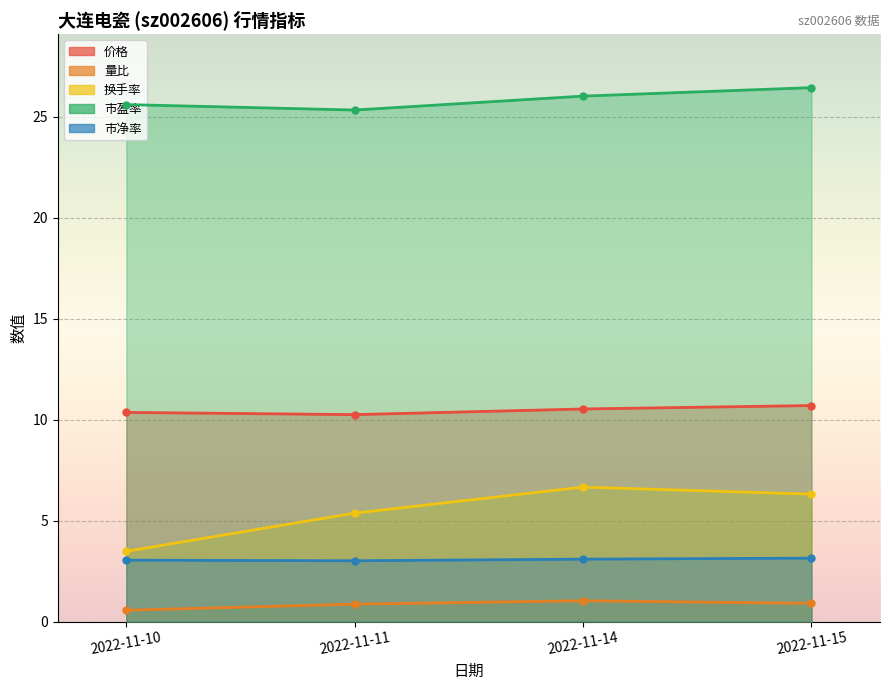

Reading right to left, extract all data points from this chart.

价格: 10.7	10.5	10.2	10.4
量比: 0.9	1.0	0.9	0.6
换手率: 6.3	6.7	5.4	3.5
市盈率: 26.4	26.0	25.3	25.6
市净率: 3.1	3.1	3.0	3.0